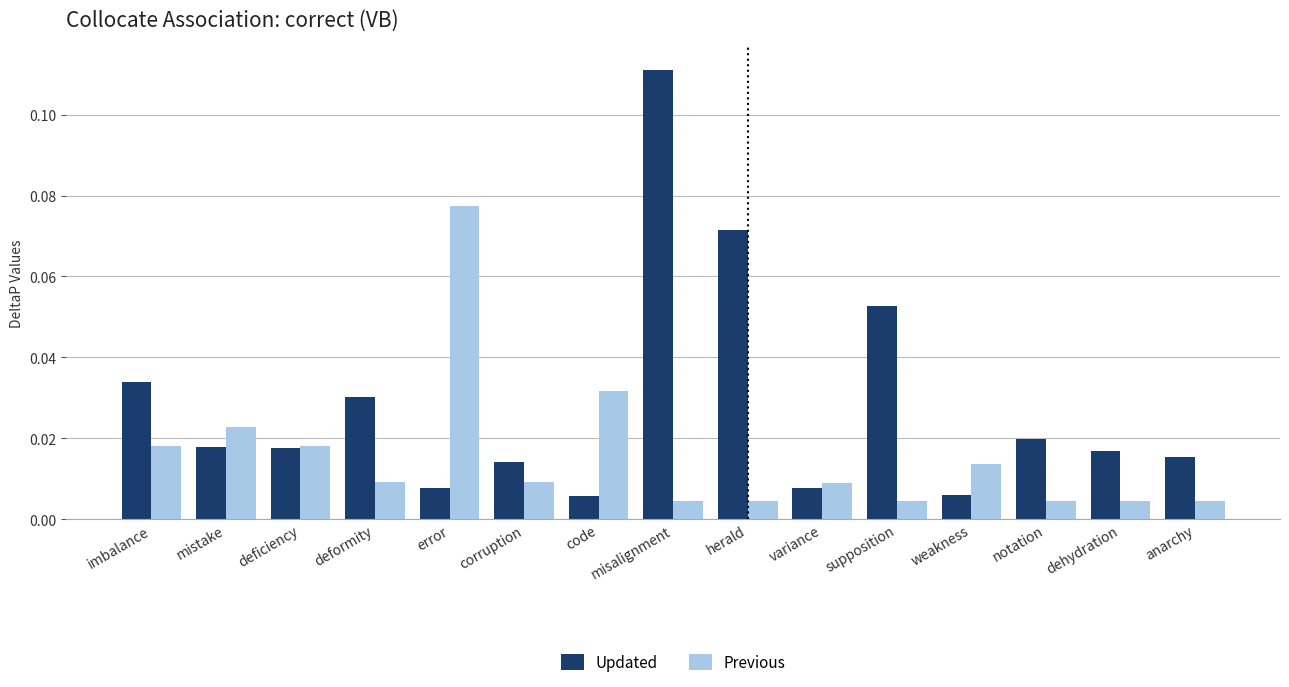

List the series in order of their overall mean, highest first.

Updated, Previous